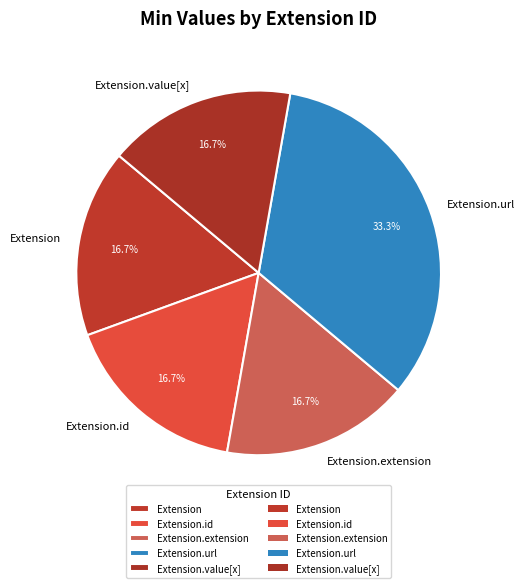

What portion of the pie excludes Extension.id?

83.3%